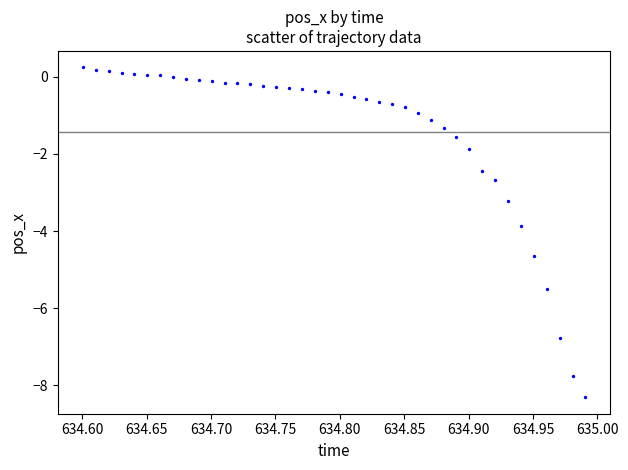

What is the range of X values (max minus min)?

0.4